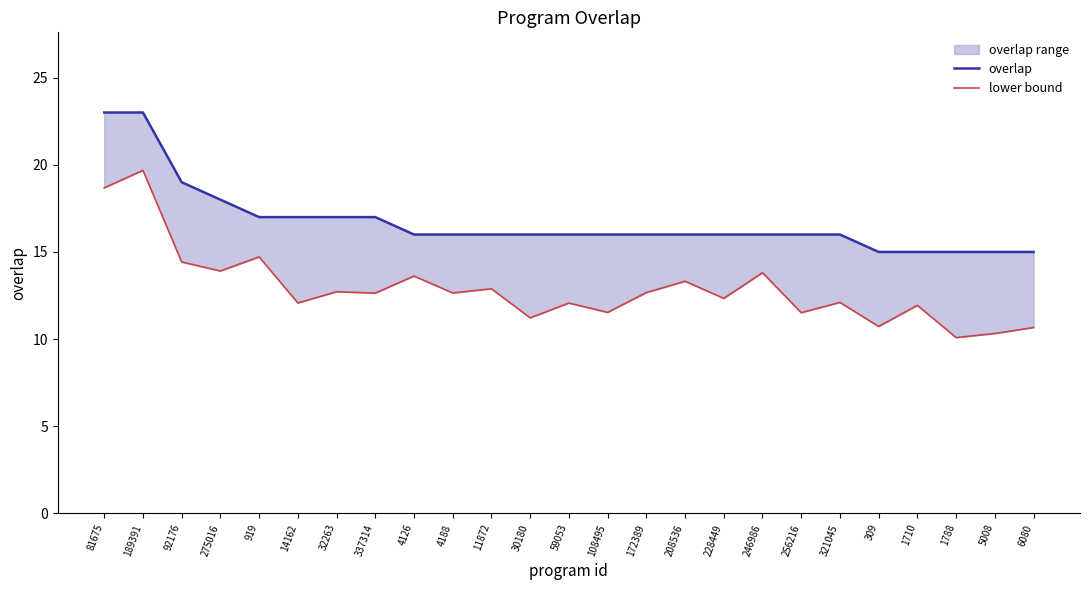

The overlap series shows 16.0 at 4188. True or false?

True